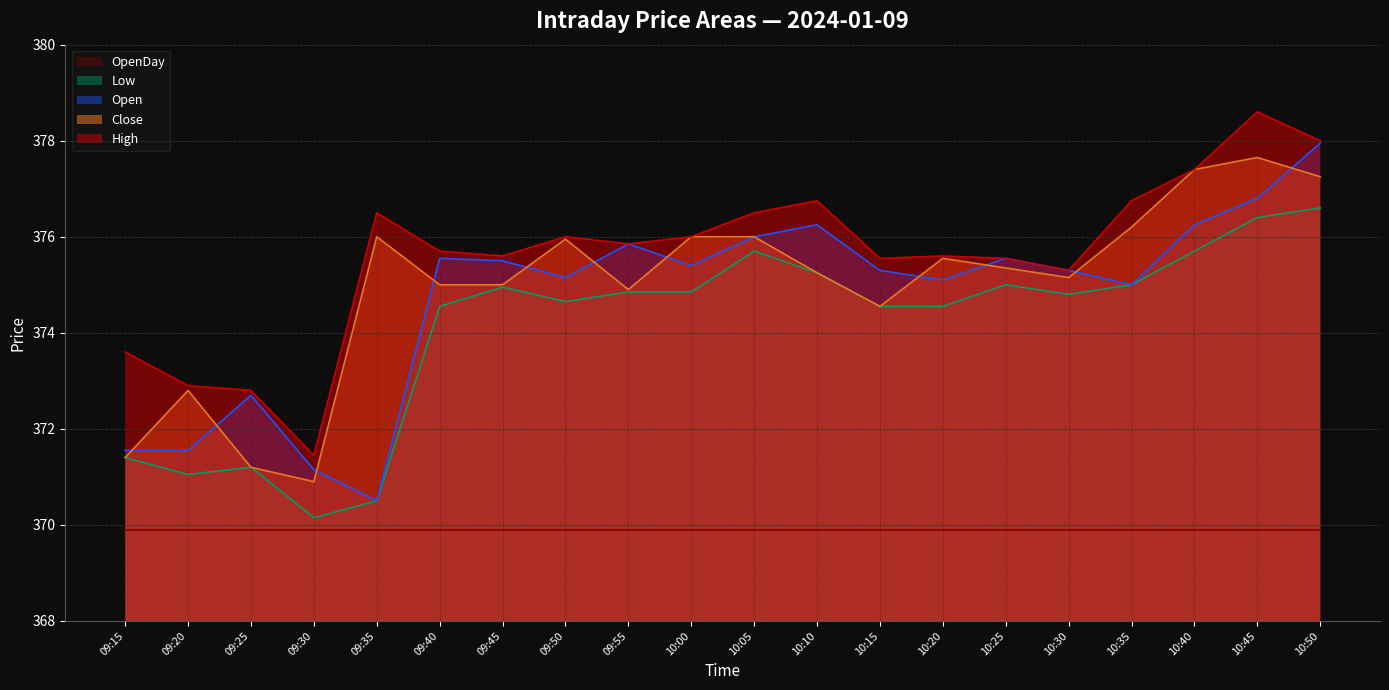

At how many categories does at least one series exceed 378?

1